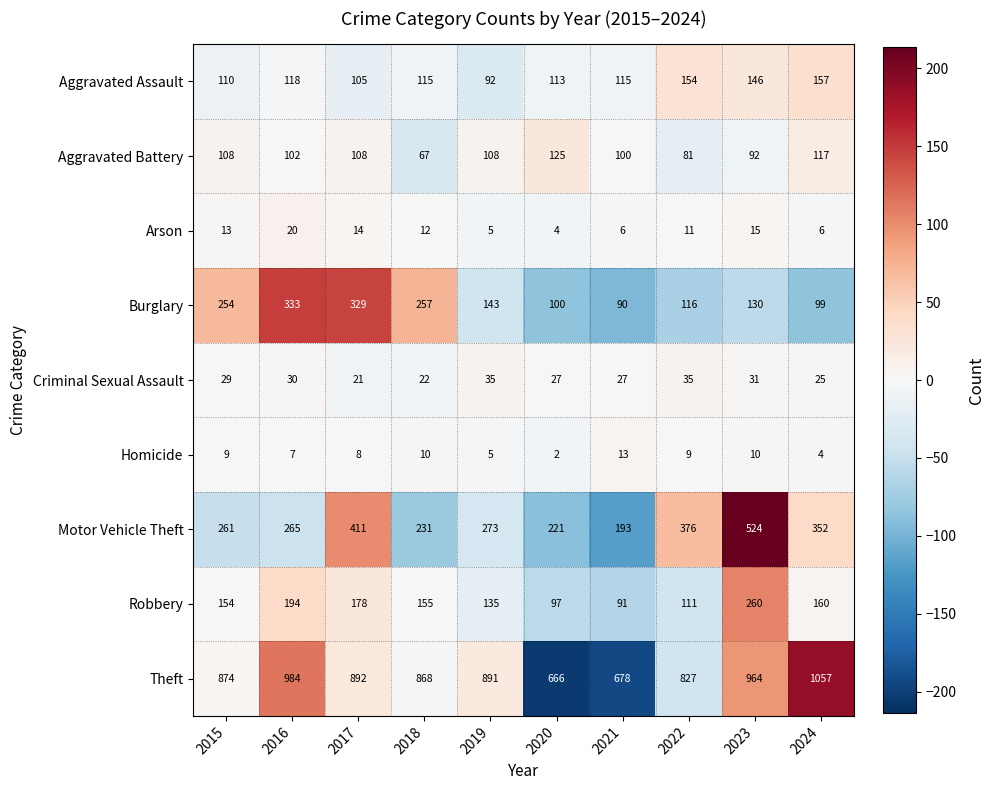

Is it true that Homicide equals 9 at 2022?

True